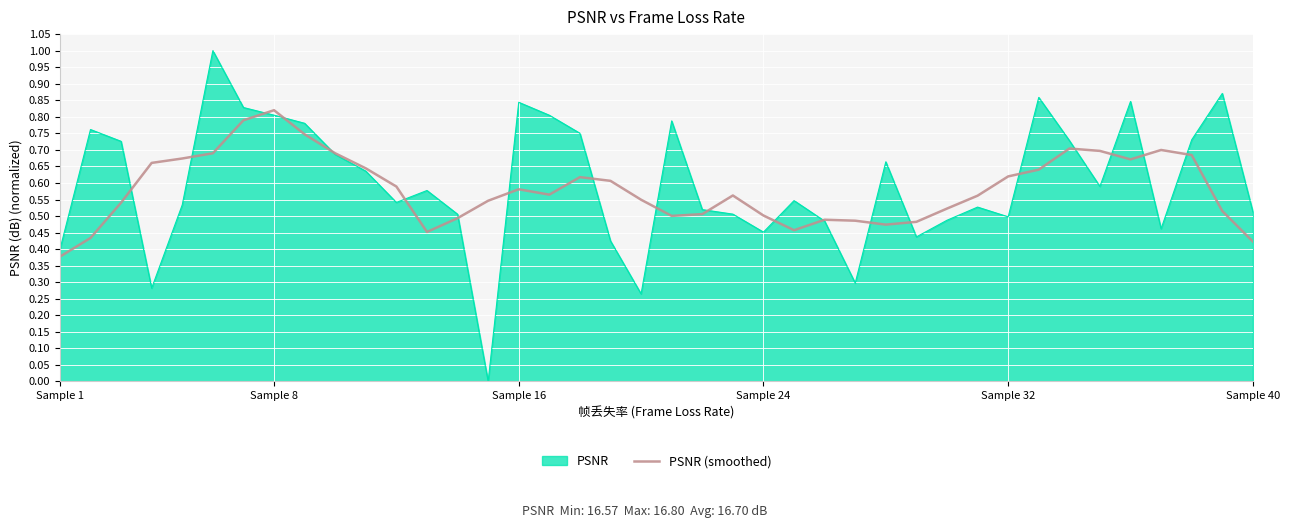

List the series in order of their peak value, highest first.

PSNR, PSNR (smoothed)